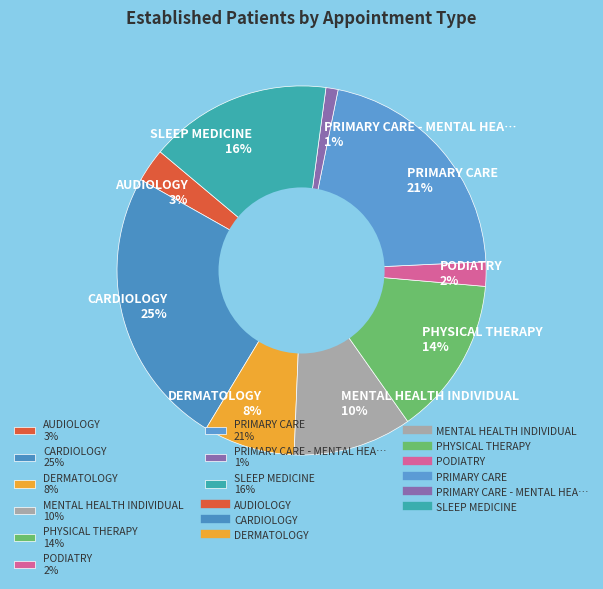

Which category has the biggest portion of the pie?

CARDIOLOGY 25%